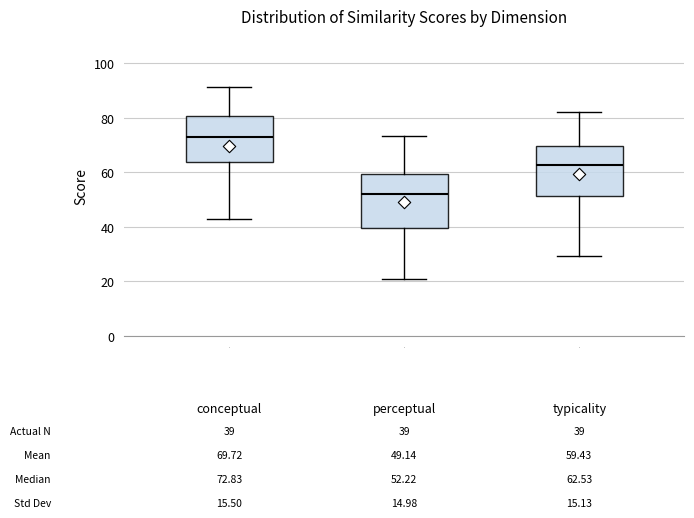

Which box has the lowest median line?

2